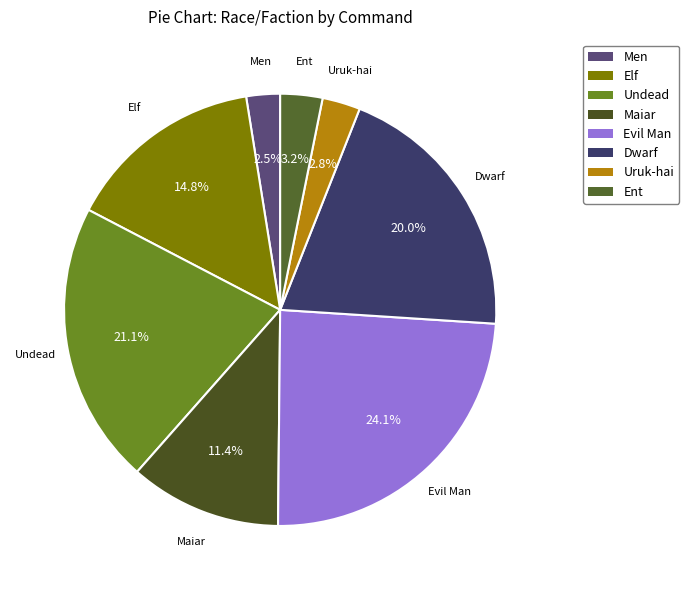

What percentage is the Dwarf slice, to the nearest percent?

20%